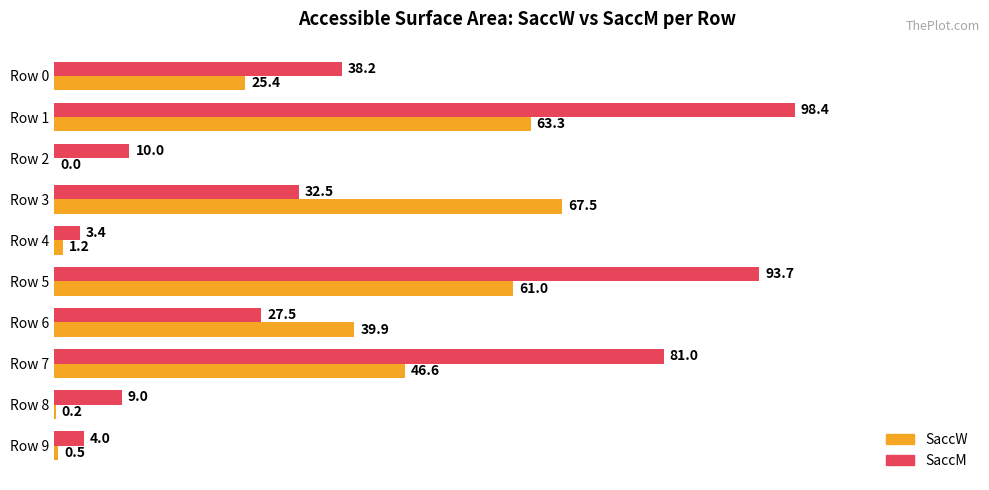

What is the sum of all SaccM values?

397.7